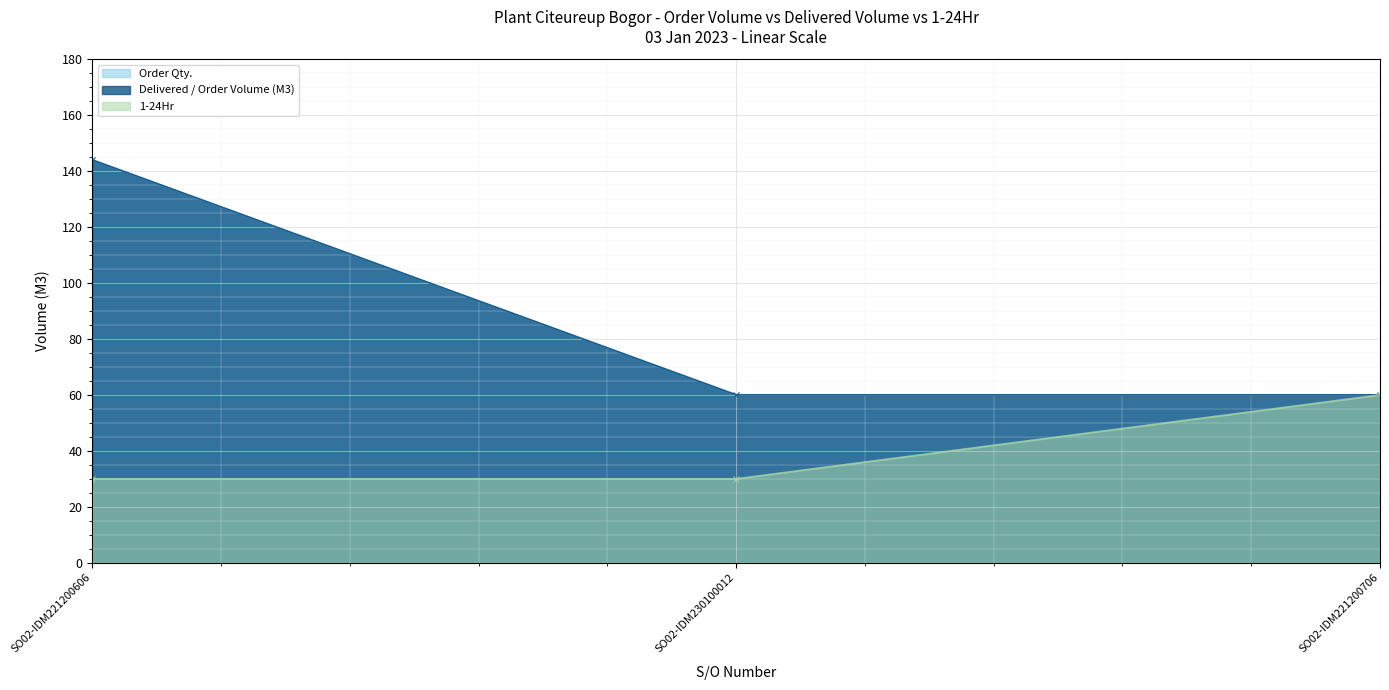

Which label corresponds to the largest value in the chart?

SO02-IDM221200606